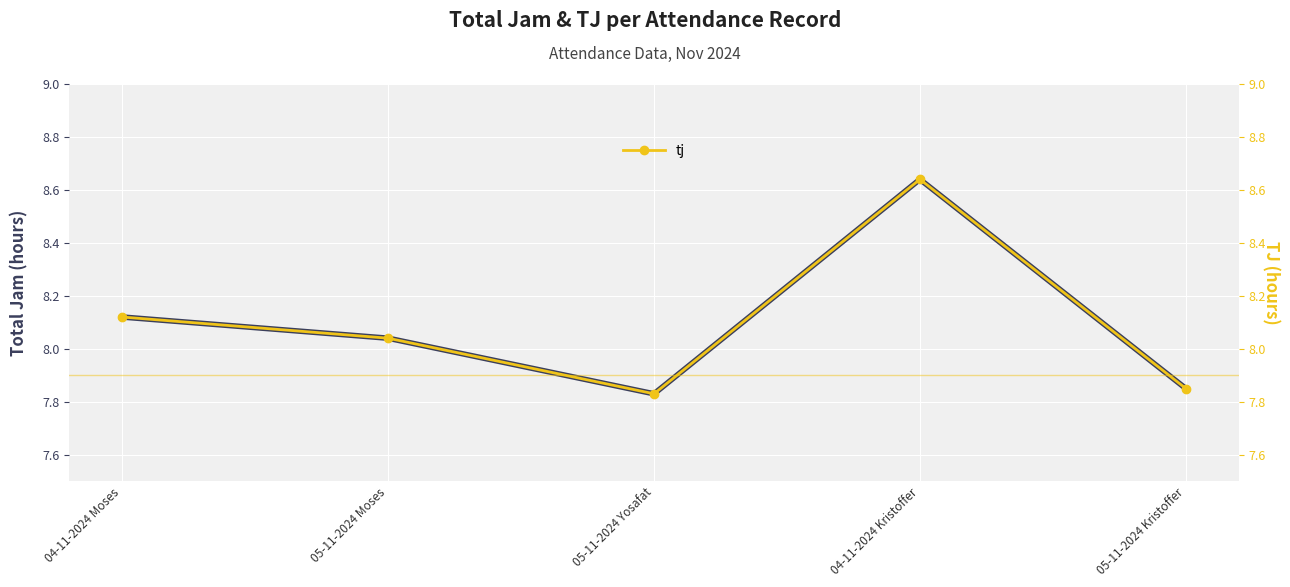

Which has a higher value, 05-11-2024 Yosafat or 04-11-2024 Kristoffer?

04-11-2024 Kristoffer